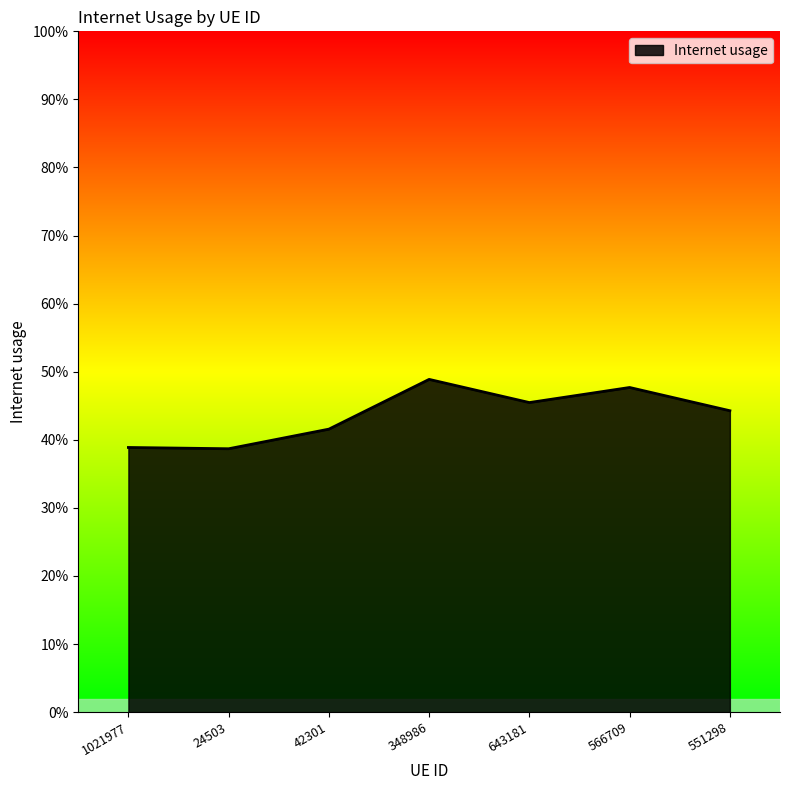

List the labels in order of value, largest first.

348986, 566709, 643181, 551298, 42301, 1021977, 24503